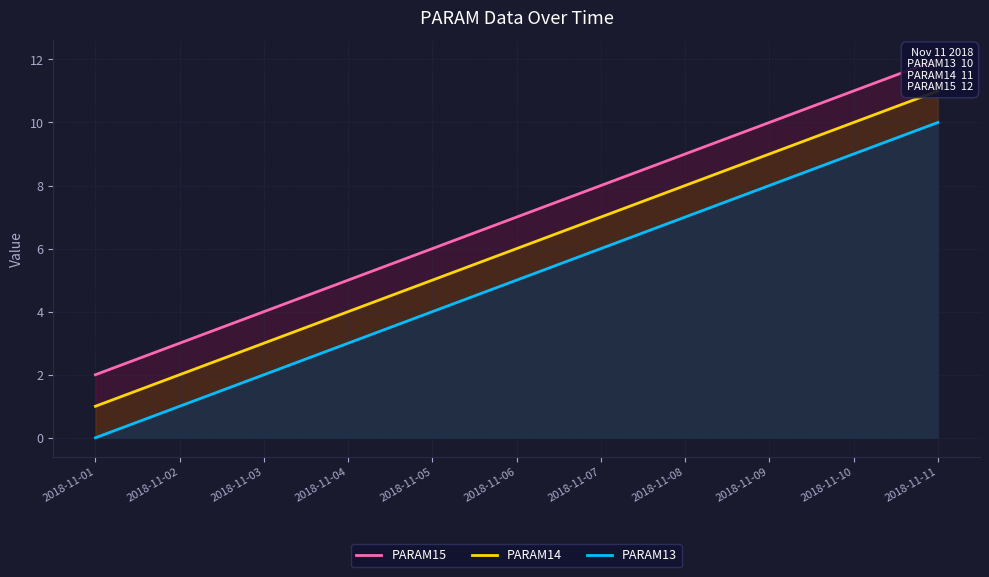

Reading right to left, list all the values displayed in this chart.

PARAM15: 2018-11-11=12	2018-11-10=11	2018-11-09=10	2018-11-08=9	2018-11-07=8	2018-11-06=7	2018-11-05=6	2018-11-04=5	2018-11-03=4	2018-11-02=3	2018-11-01=2
PARAM14: 2018-11-11=11	2018-11-10=10	2018-11-09=9	2018-11-08=8	2018-11-07=7	2018-11-06=6	2018-11-05=5	2018-11-04=4	2018-11-03=3	2018-11-02=2	2018-11-01=1
PARAM13: 2018-11-11=10	2018-11-10=9	2018-11-09=8	2018-11-08=7	2018-11-07=6	2018-11-06=5	2018-11-05=4	2018-11-04=3	2018-11-03=2	2018-11-02=1	2018-11-01=0